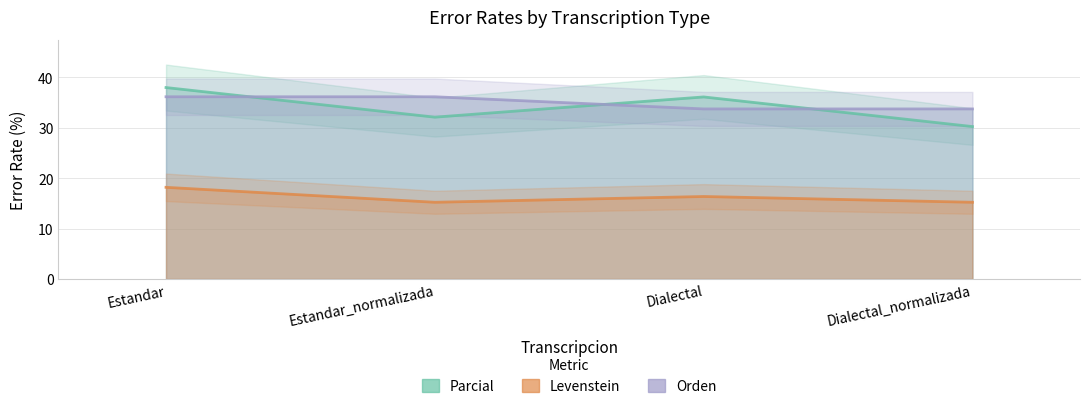

List the labels in order of Levenstein value, smallest first.

Estandar_normalizada, Dialectal_normalizada, Dialectal, Estandar